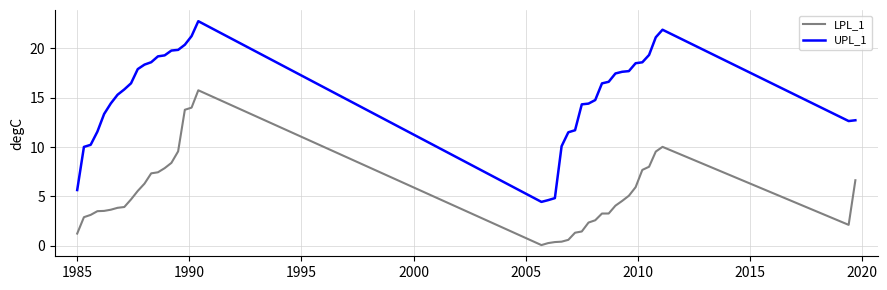

Count the number of categories in the chart.

40